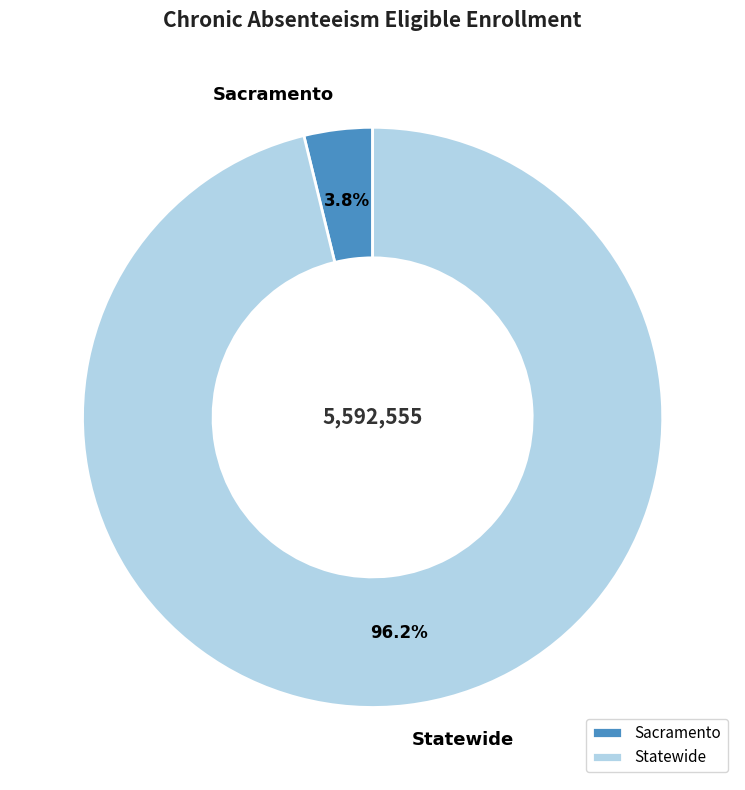

Which slice is the largest?

Statewide